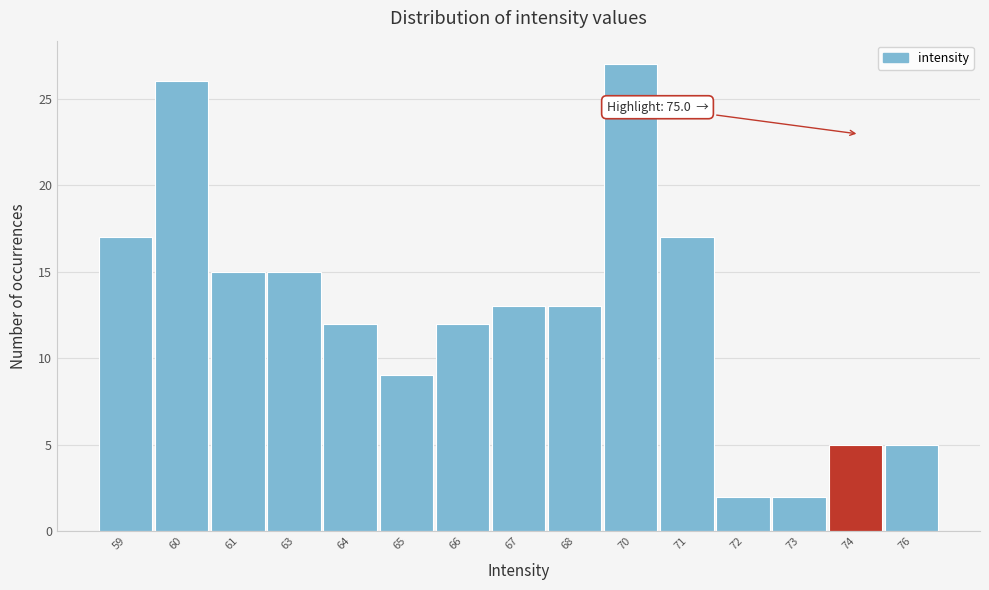

Reading left to right, transcribe all the data shown in this chart.

59=17	60=26	61=15	63=15	64=12	65=9	66=12	67=13	68=13	70=27	71=17	72=2	73=2	74=5	76=5